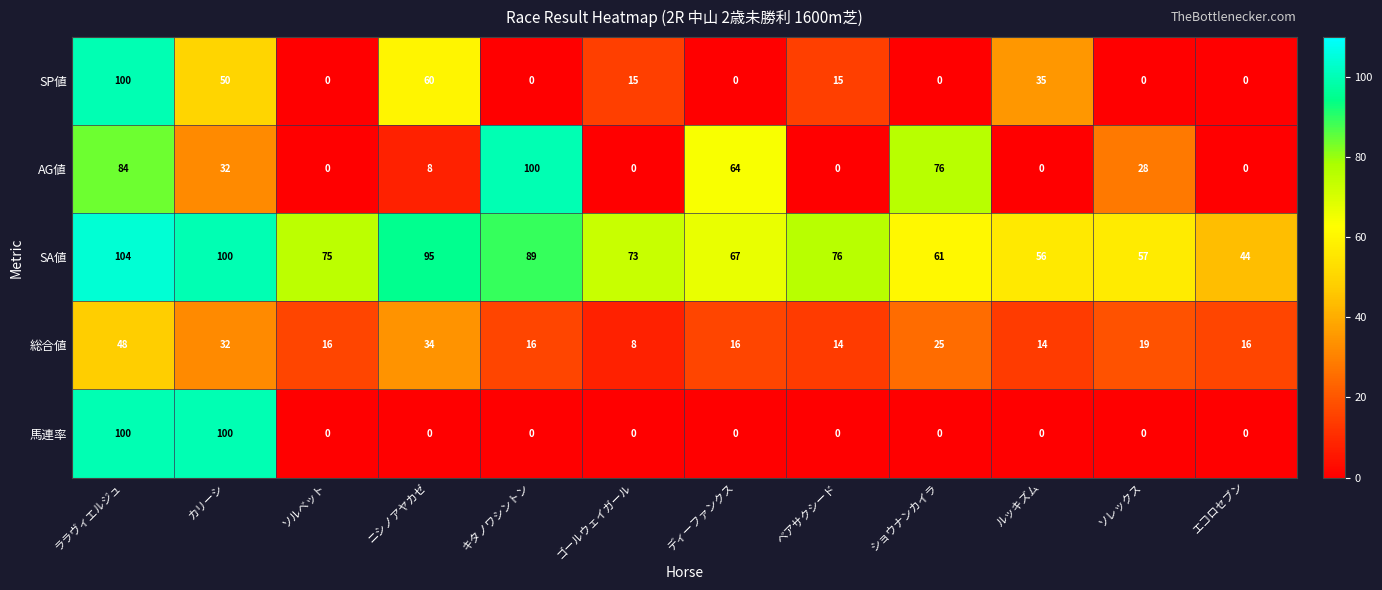

What is the average value of the SA値 series?

75